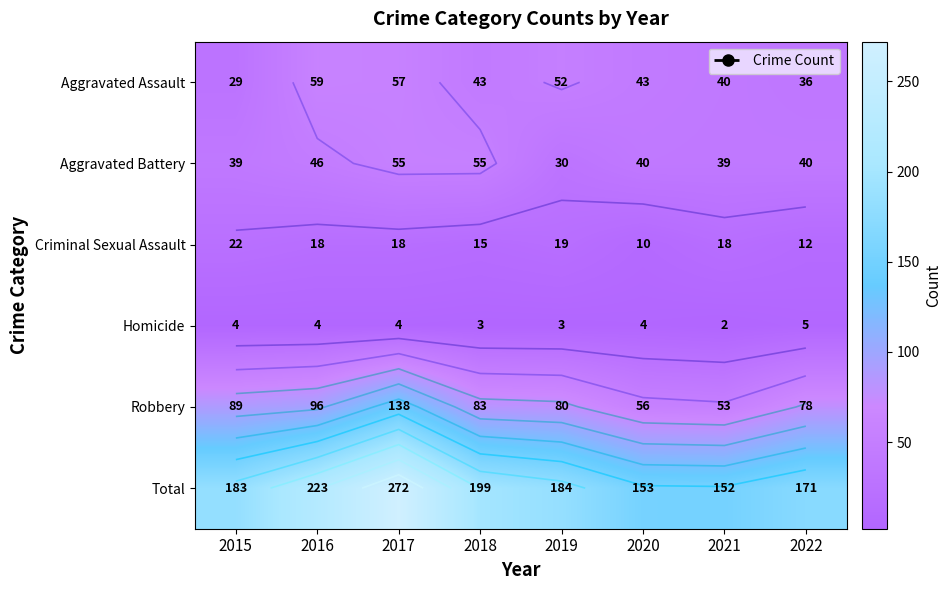

What is the minimum value for Total?

152